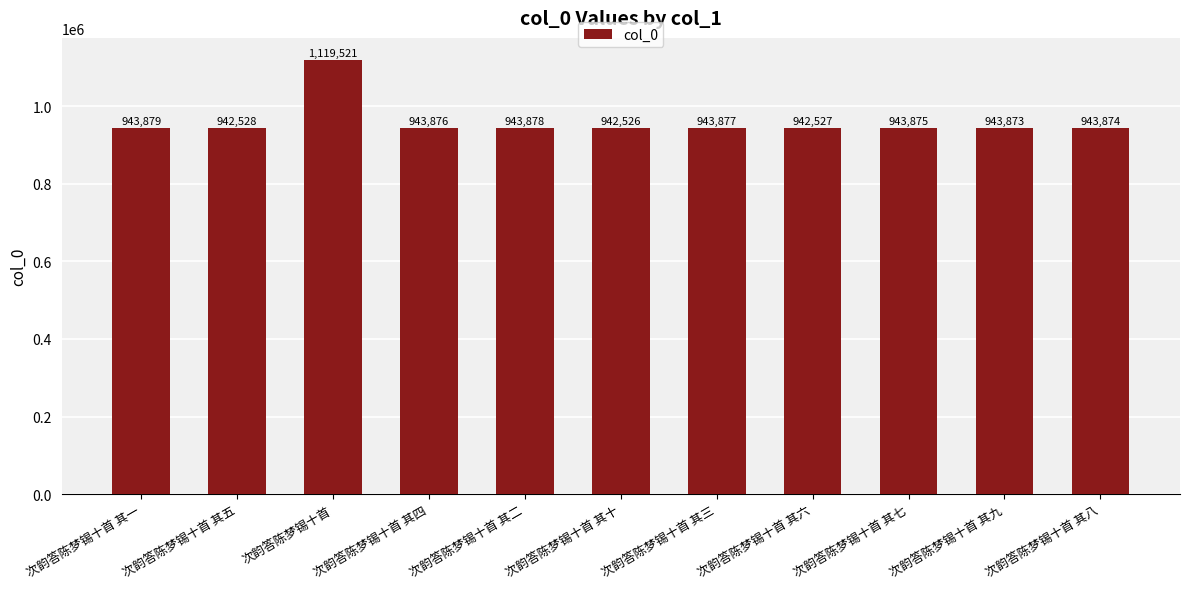

Where is the data nearest to the value 1031023?

次韵答陈梦锡十首 其一